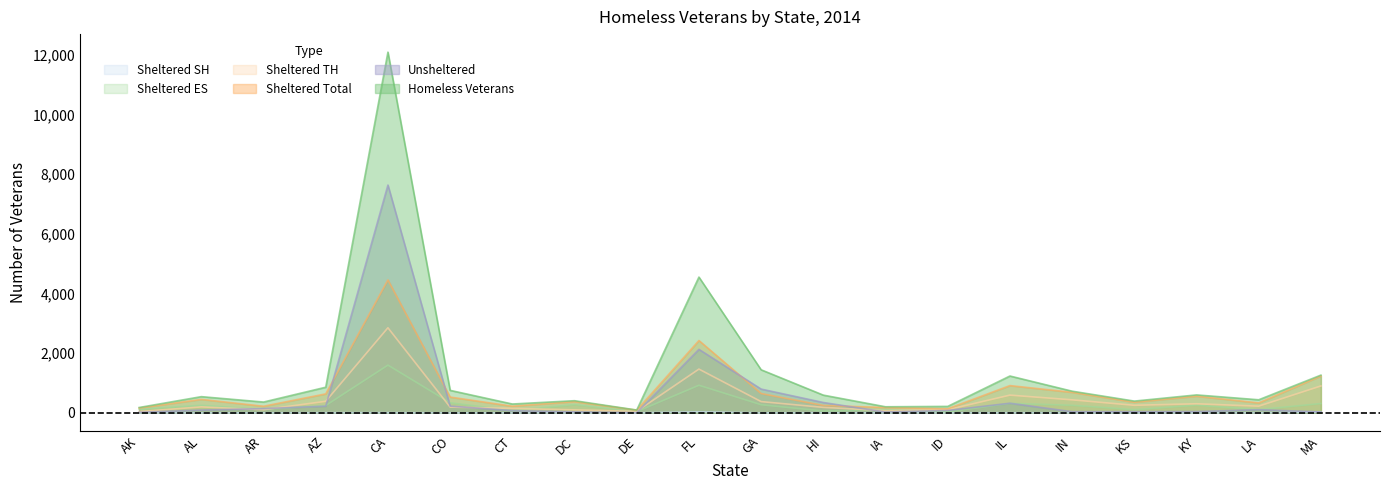

True or false: Sheltered Total and Sheltered SH cross at least once.

False